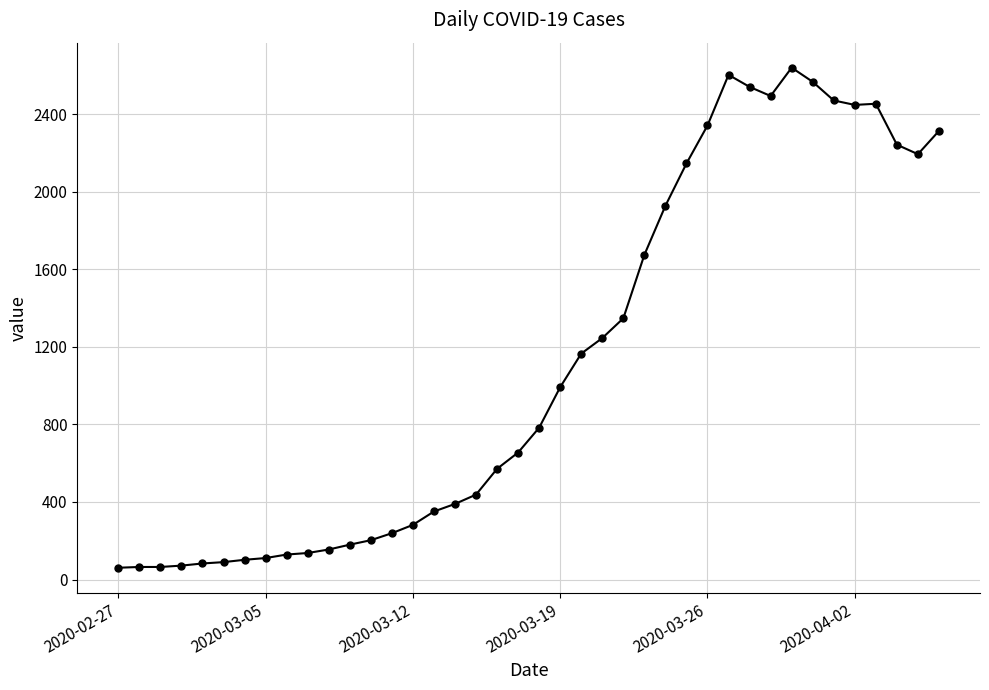

What is the difference between the maximum and minimum values?

2578